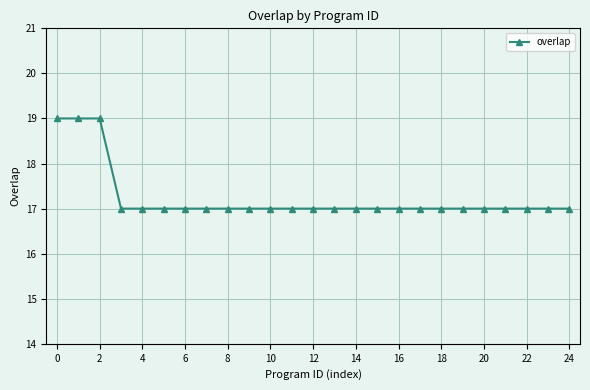

What is the sum of all values?

431